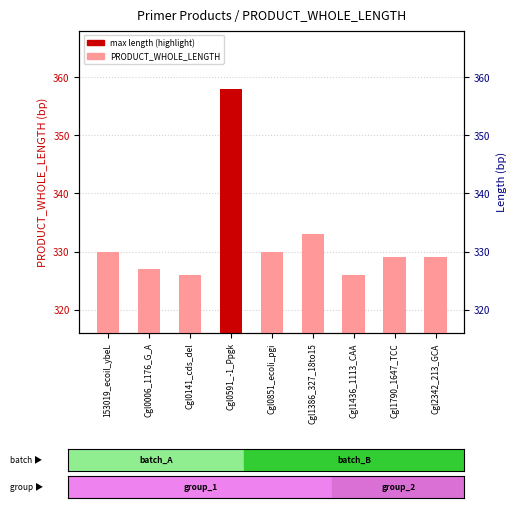

Count the number of categories in the chart.

9